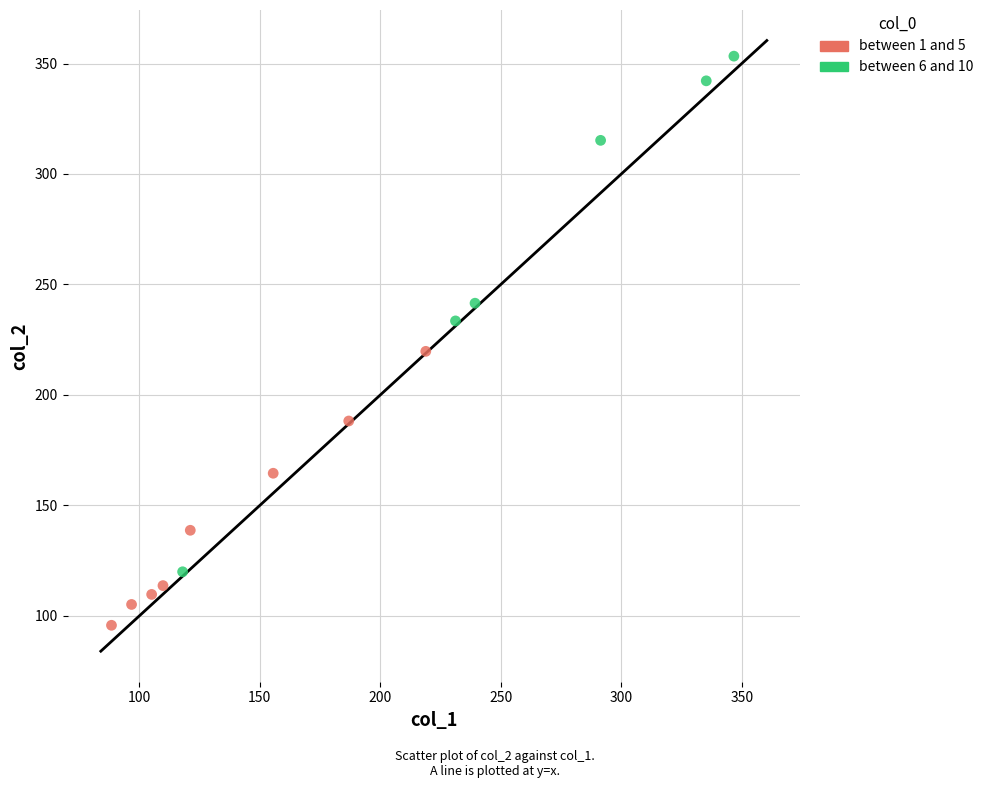

Which series reaches the maximum Y coordinate?

between 6 and 10